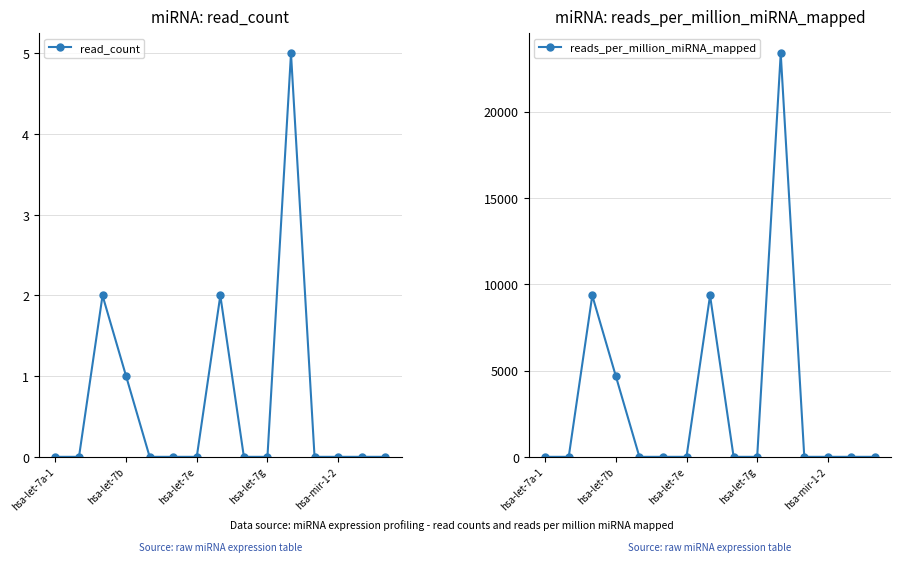

Is it true that read_count equals 0.0 at 8?

True